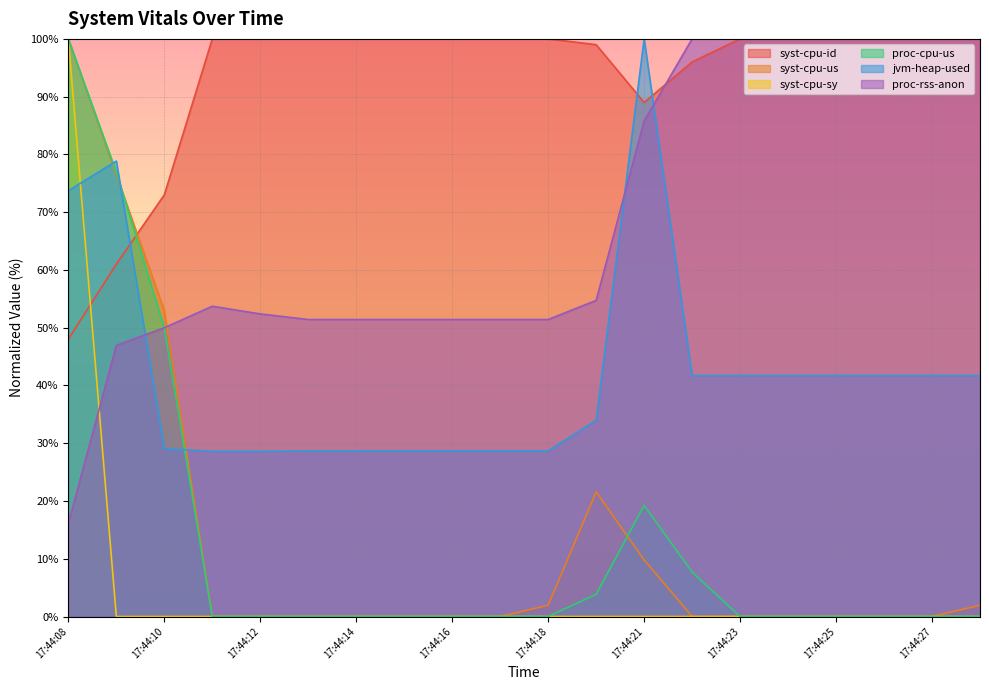

At which category is the sum across all series the highest?

17:44:08